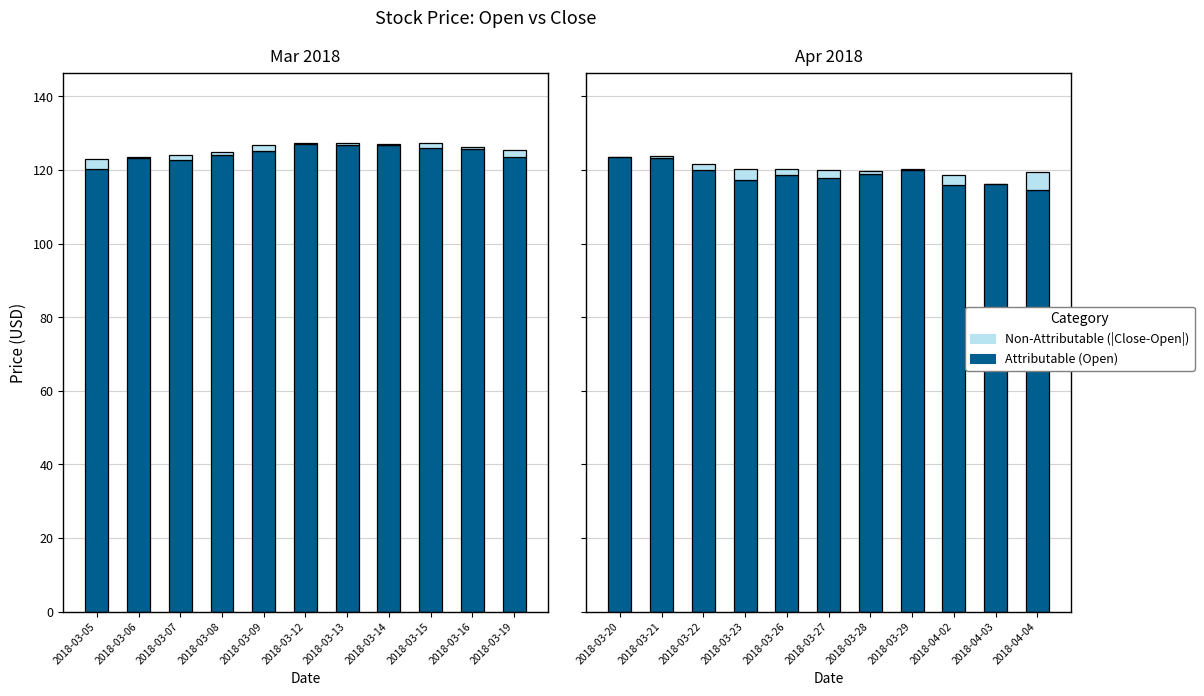

Between 2018-03-20 and 2018-03-21, which series saw the biggest shift?

|Close - Open|